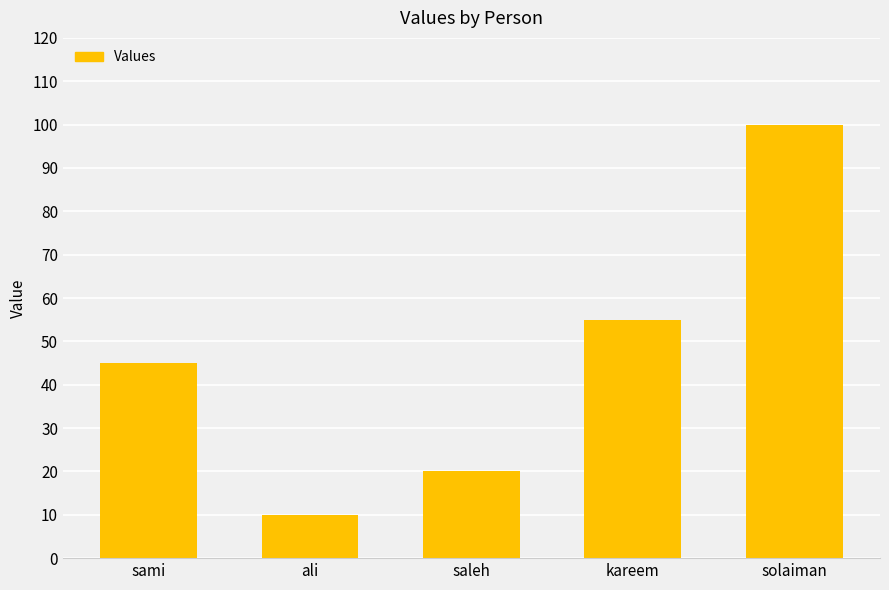

Rank the categories by value from highest to lowest.

solaiman, kareem, sami, saleh, ali